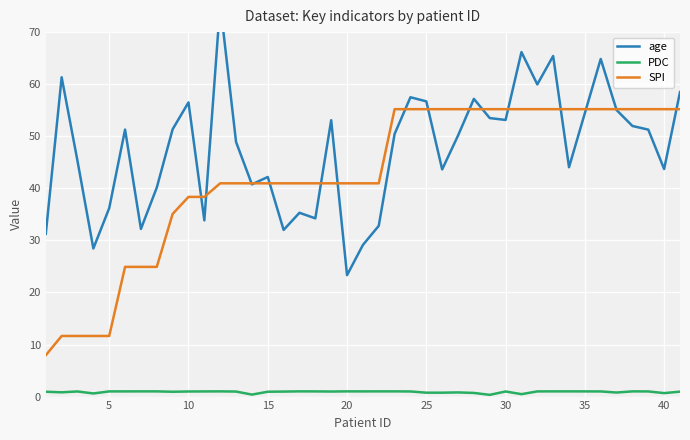

What is the highest value of the SPI series?

55.2